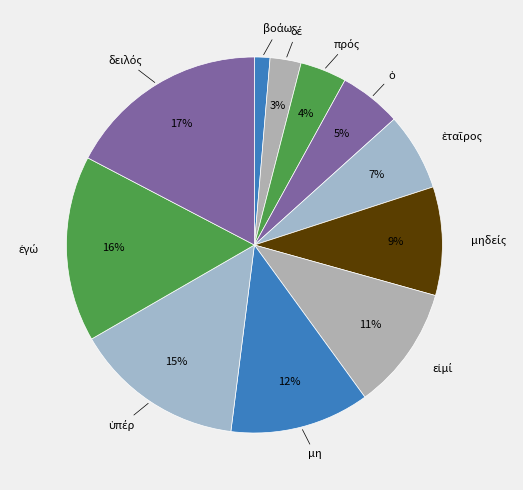

How many segments does this pie chart have?

11